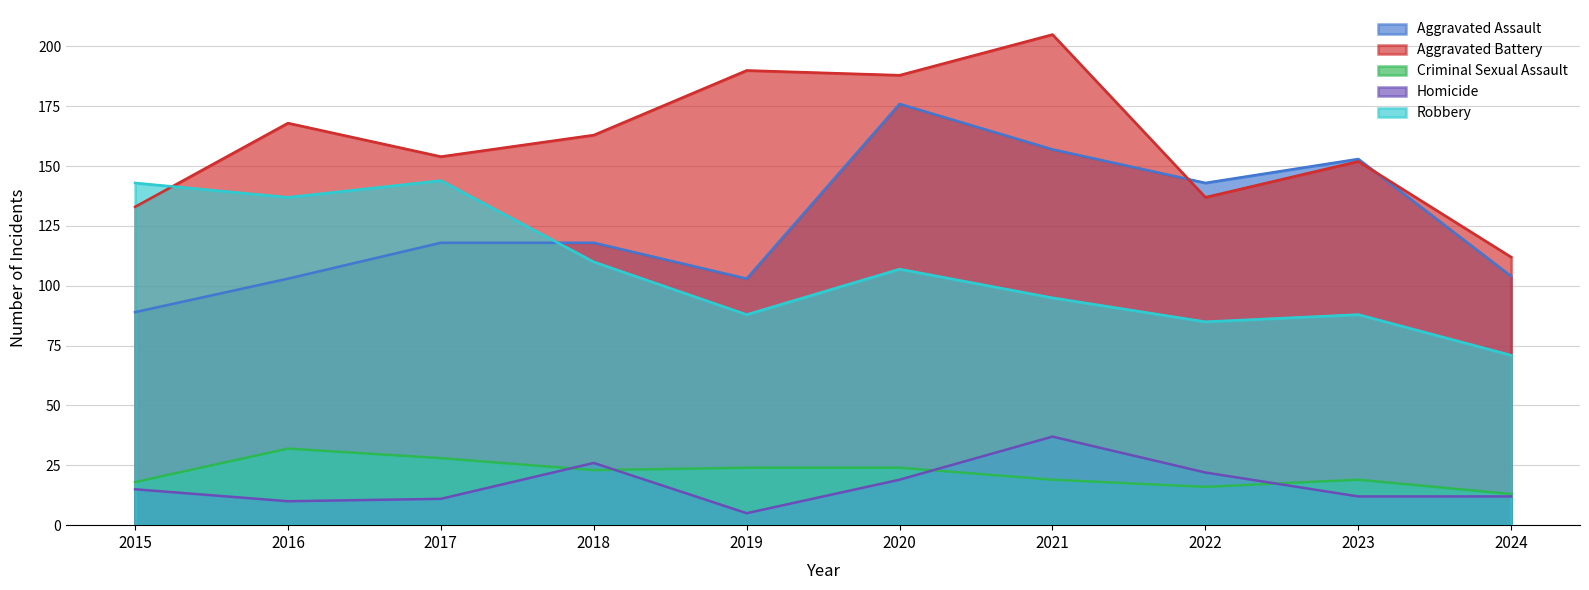

At which label does Criminal Sexual Assault first exceed 23?

2016